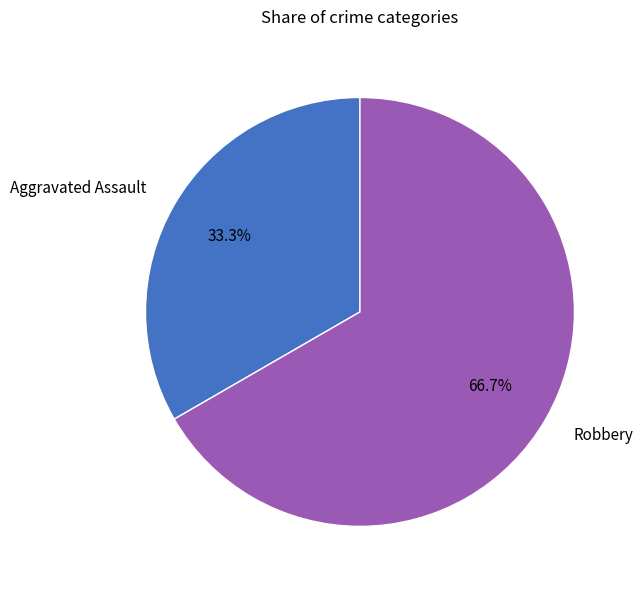

To the nearest percent, what is the combined percentage of Robbery and Aggravated Assault?

100%